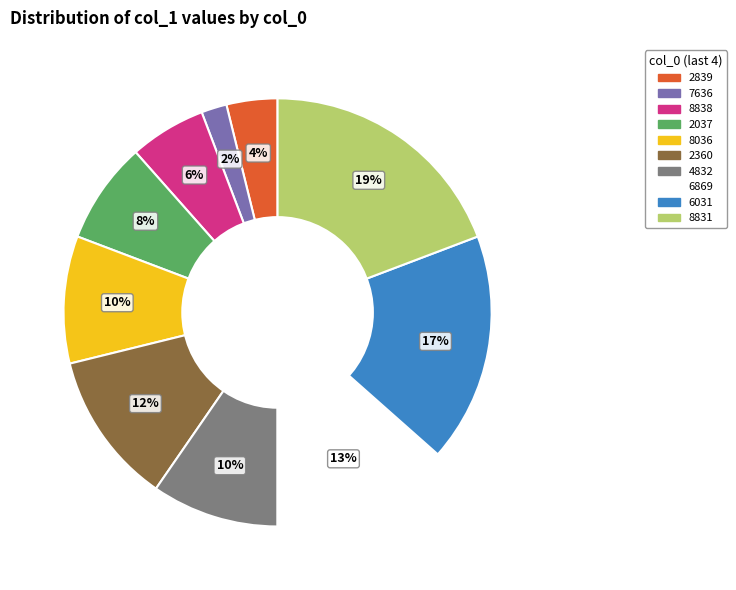

Which has a higher value, 4832 or 8831?

8831